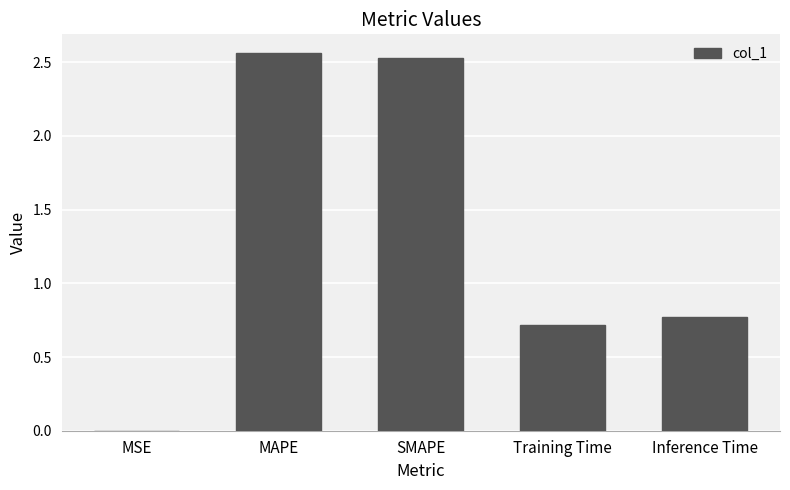

How many distinct data groups are displayed?

1